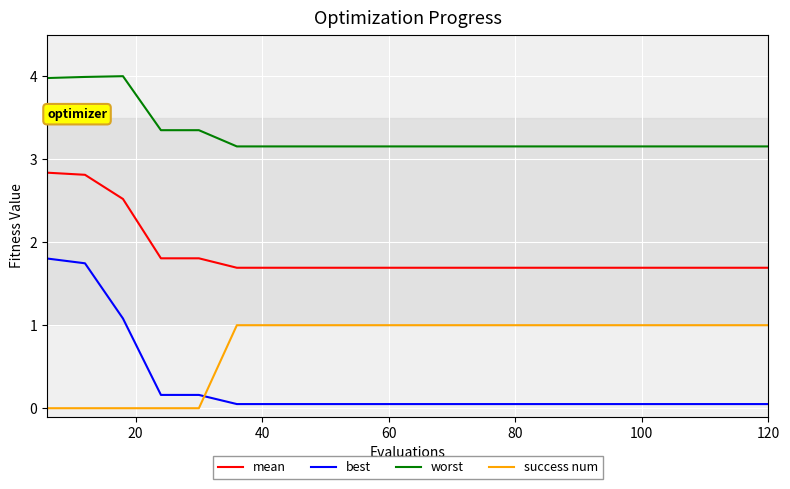

Which series has the largest total across all categories?

worst